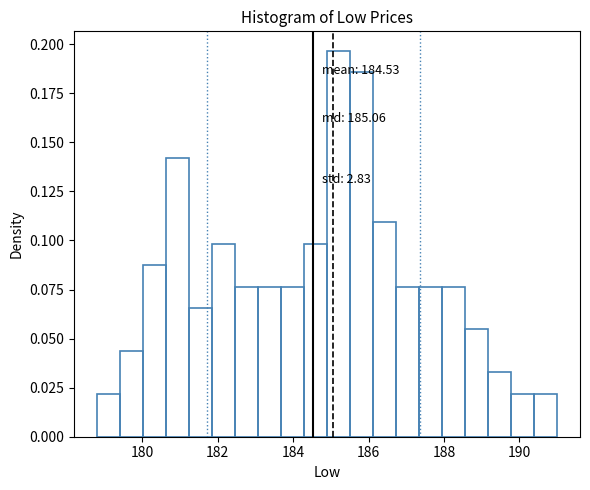

Read against the x-axis, roughly where is the centre of the tallest bar?

185.2